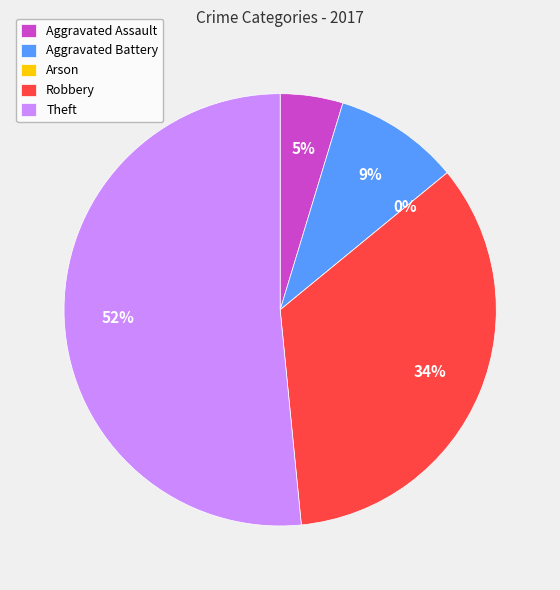

To the nearest percent, what is the combined percentage of Robbery and Theft?

86%